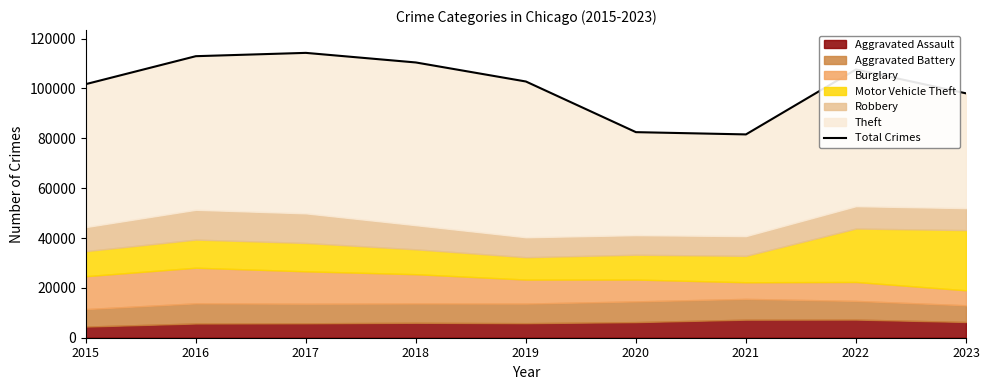

What is the value of the 8th point from the left?

107623